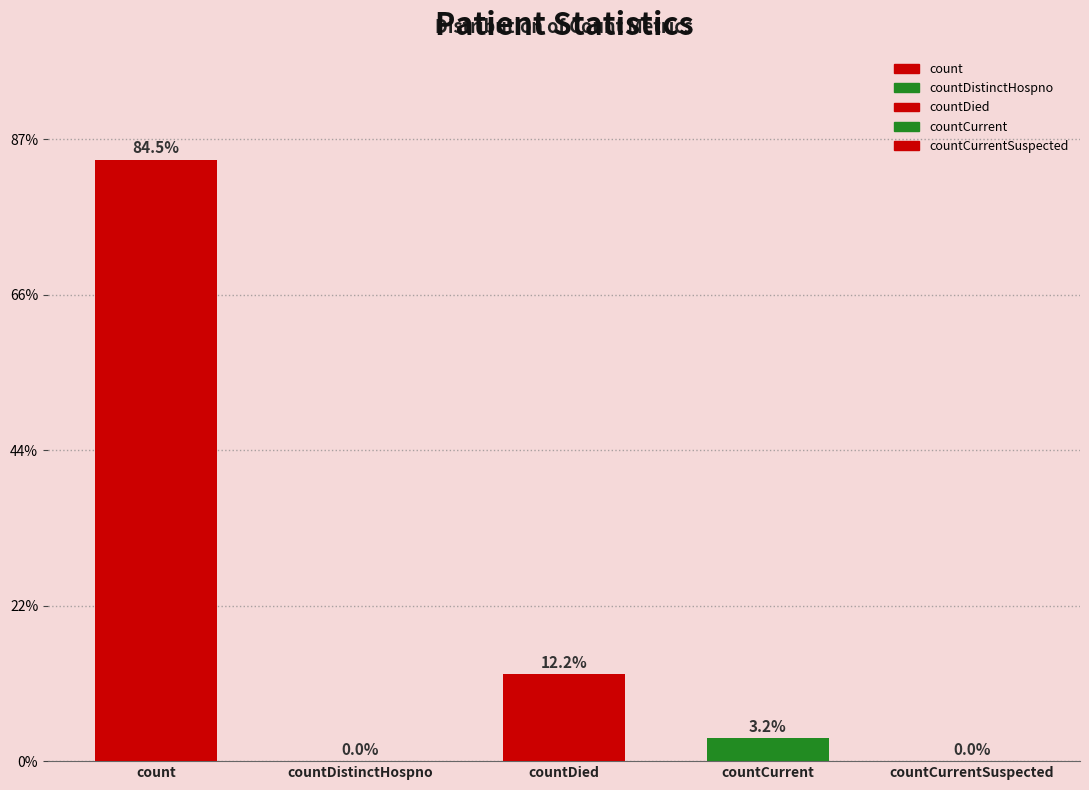

How many bars are there in total?

5